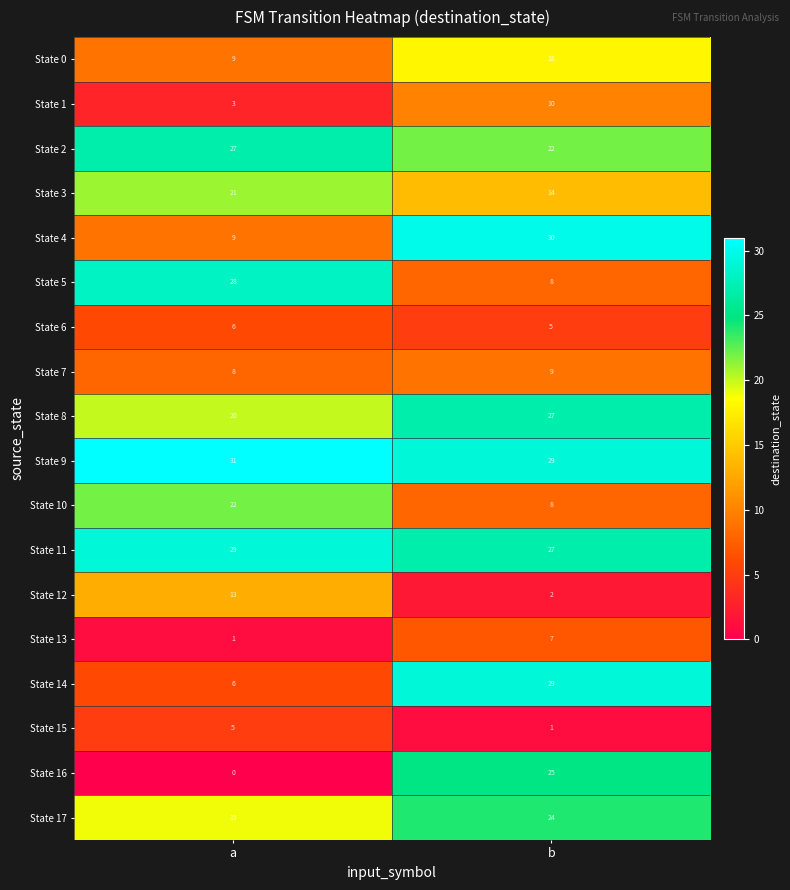

What is the maximum value shown in the chart?

31